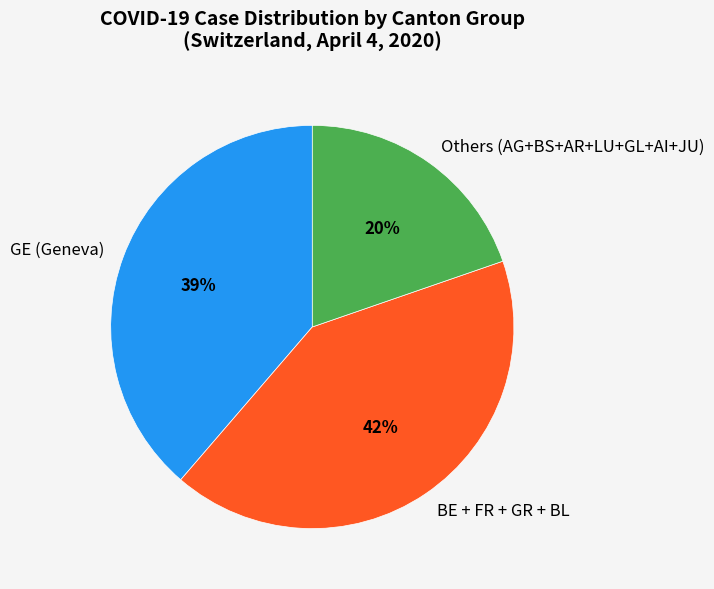

To the nearest percent, what percentage of the pie is BE + FR + GR + BL?

42%